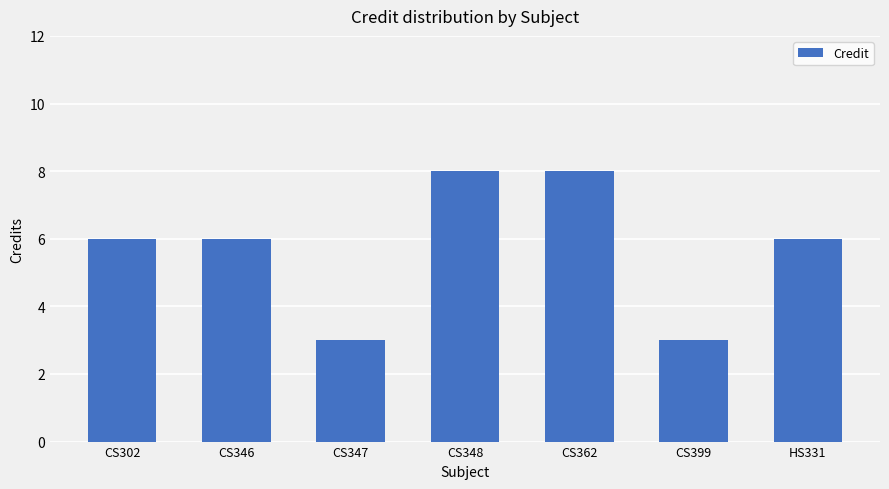

What is the smallest value displayed?

3